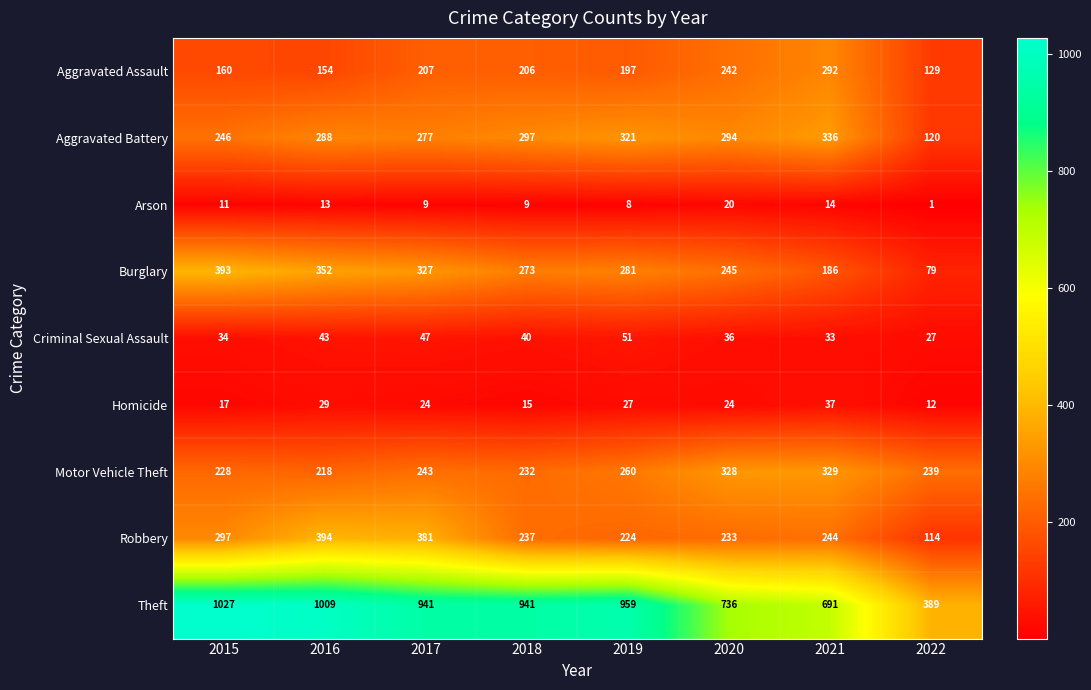

Which series changed the most between 2017 and 2020?

Theft